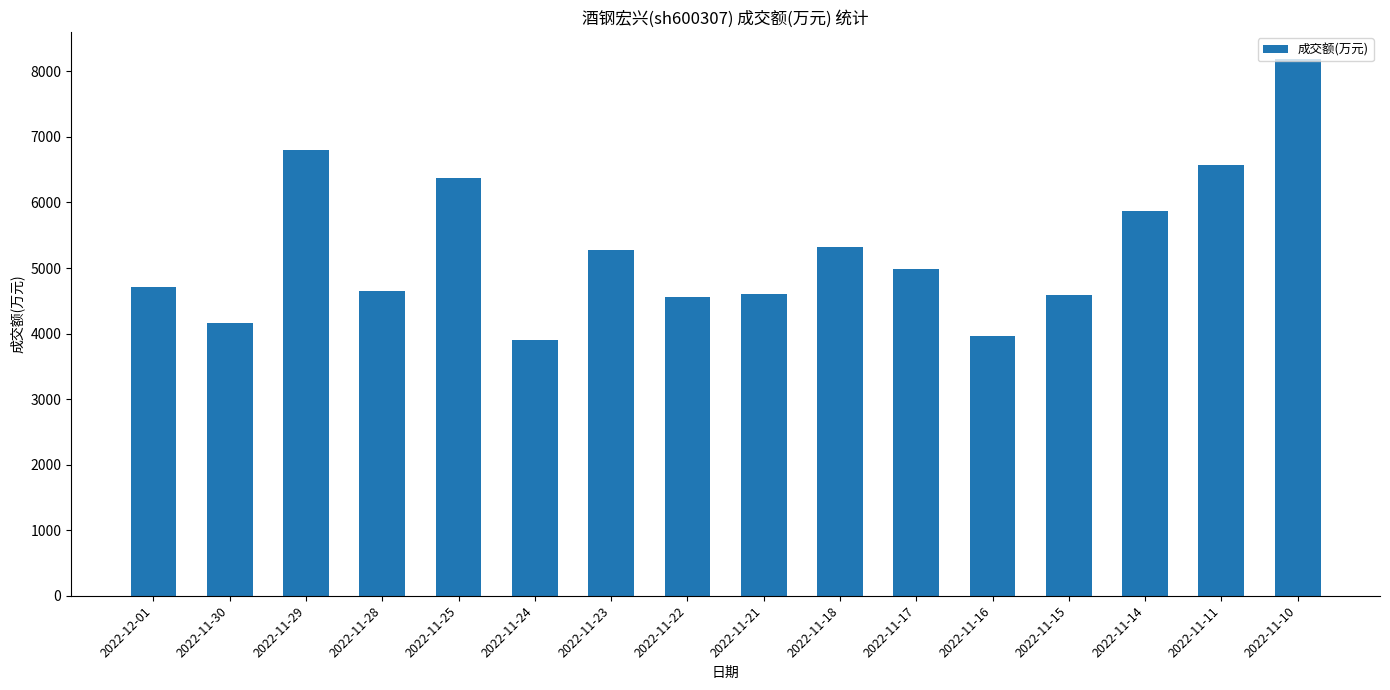

What is the smallest value displayed?

3907